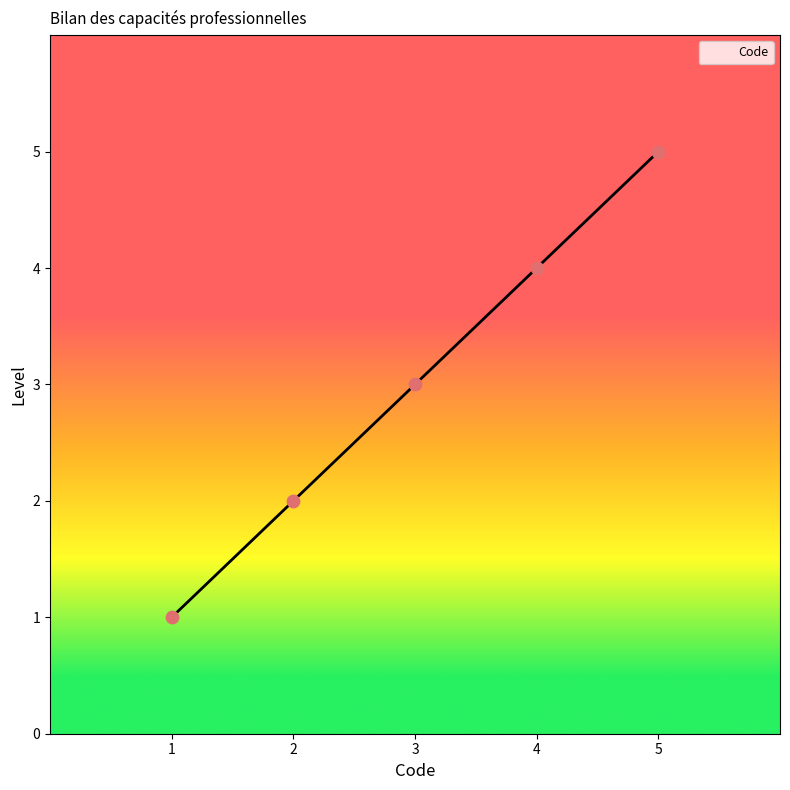

What is the change in value from 1 to 5?

+4